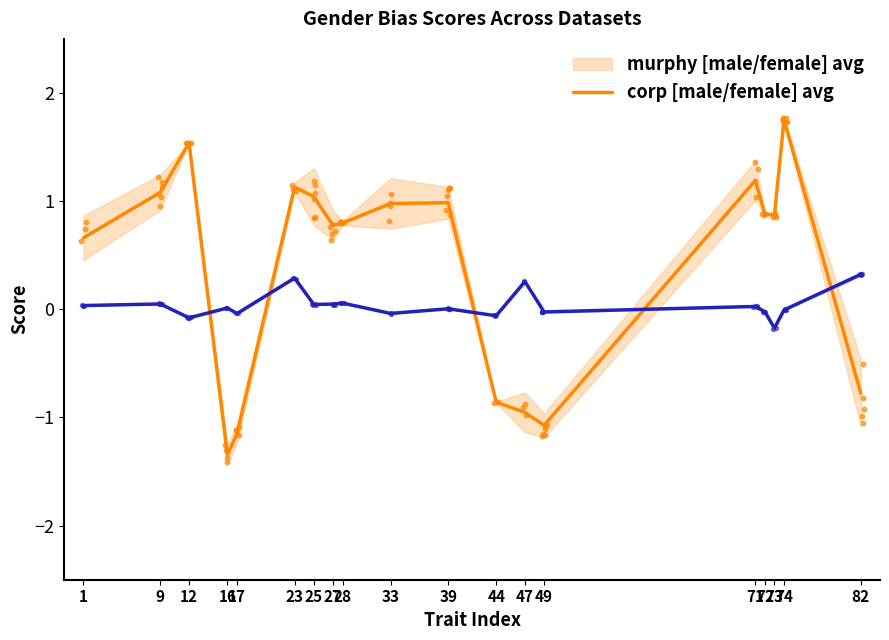

Which series has the widest spread of Y values?

murphy [male]